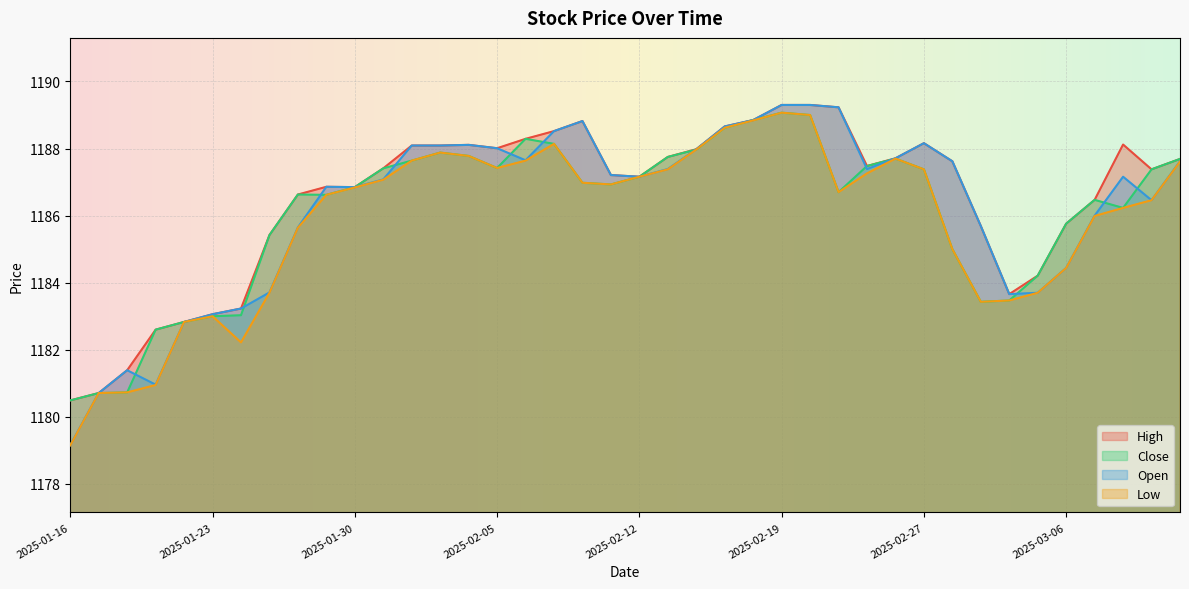

At which category does the chart reach its minimum across all series?

2025-01-16